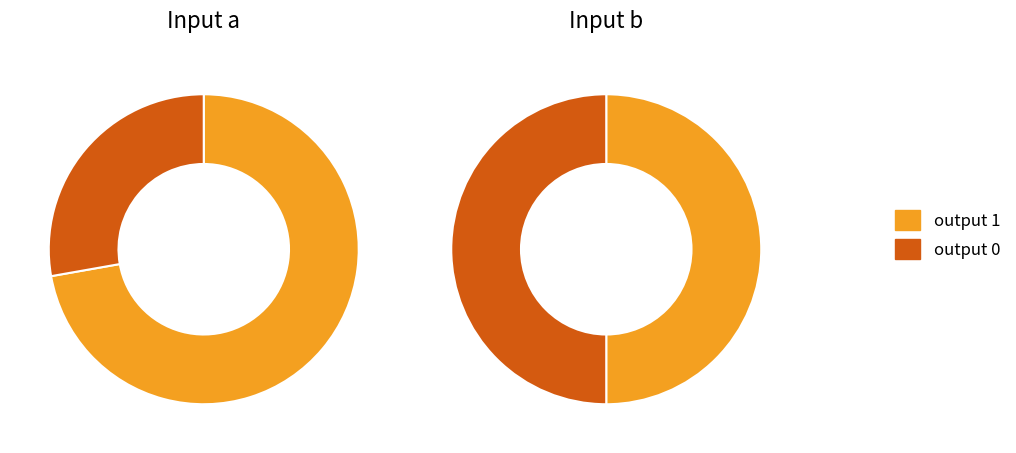

At state 12, list the series in order from largest to smallest.

output_symbol=1 (input=a), output_symbol=0 (input=a)